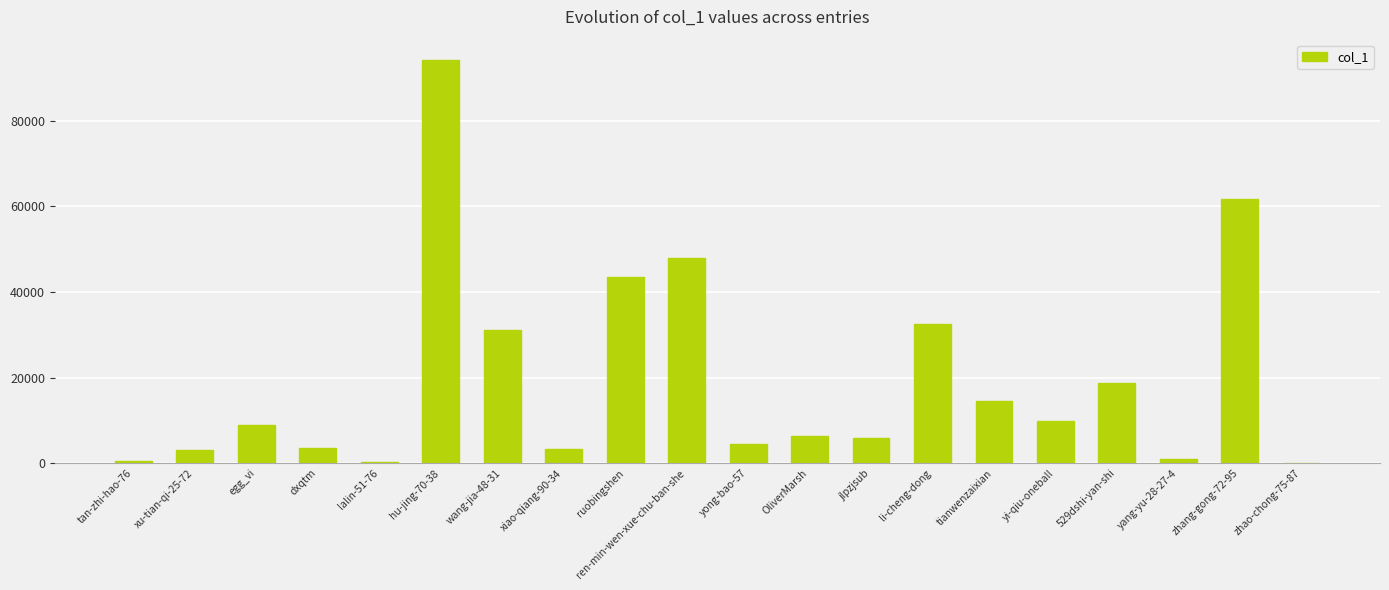

At which label is the value closest to 47118?

ren-min-wen-xue-chu-ban-she